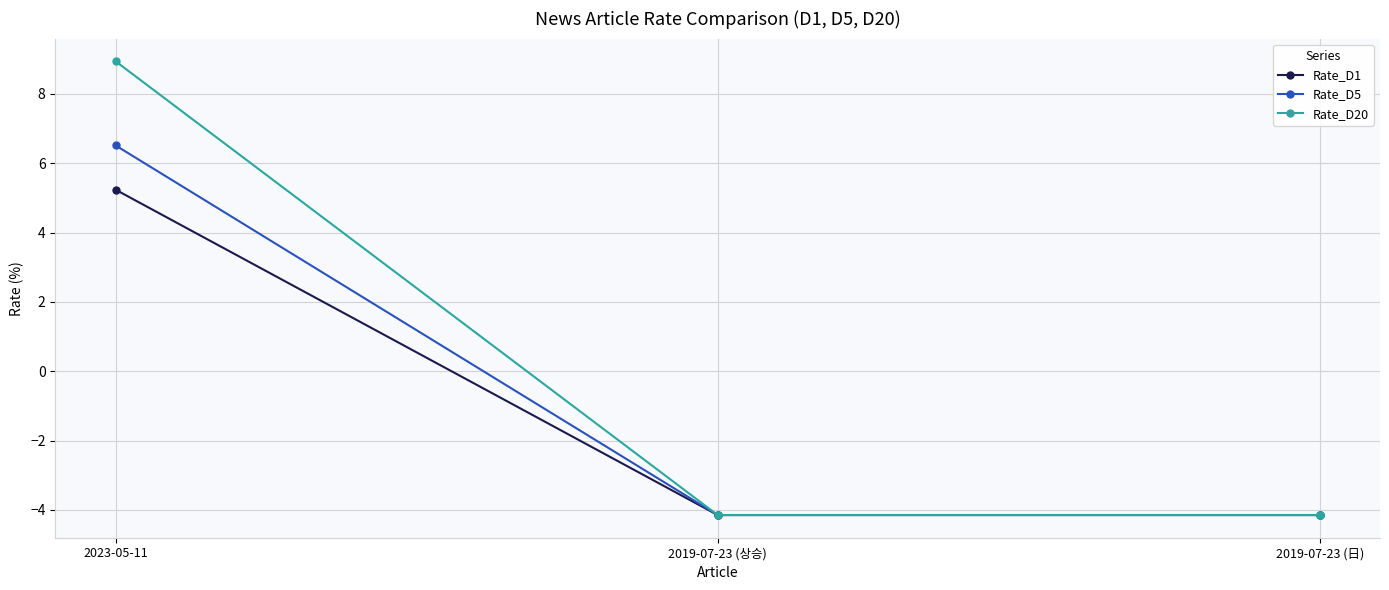

The Rate_D20 series shows -4.1 at 2019-07-23 (상승). True or false?

True